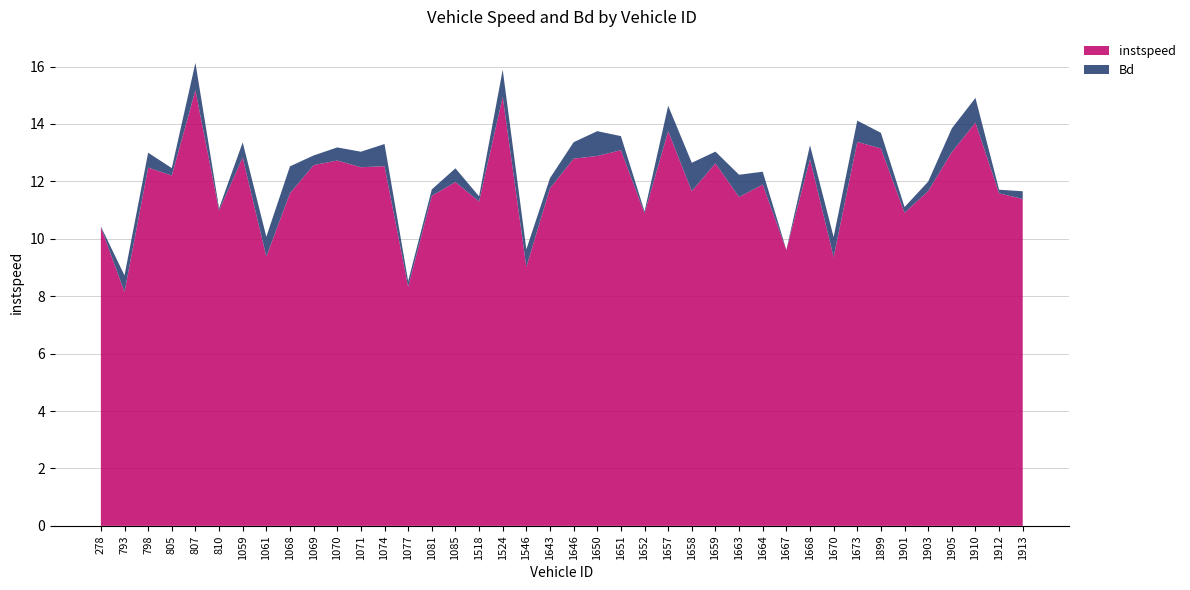

Reading left to right, what are all the values shown in this chart?

instspeed: 10.4	8.1	12.5	12.2	15.2	11.0	12.8	9.4	11.6	12.6	12.7	12.5	12.5	8.3	11.5	12.0	11.3	14.9	9.0	11.8	12.8	12.9	13.1	10.9	13.7	11.7	12.6	11.5	11.9	9.6	12.8	9.4	13.4	13.1	10.9	11.7	13.0	14.0	11.6	11.4
Bd: 0.0	0.6	0.5	0.3	1.0	0.1	0.5	0.7	0.9	0.3	0.5	0.5	0.8	0.2	0.2	0.5	0.2	0.9	0.6	0.4	0.6	0.9	0.5	0.1	0.9	1.0	0.4	0.8	0.4	0.0	0.5	0.7	0.7	0.5	0.2	0.3	0.8	0.9	0.1	0.3